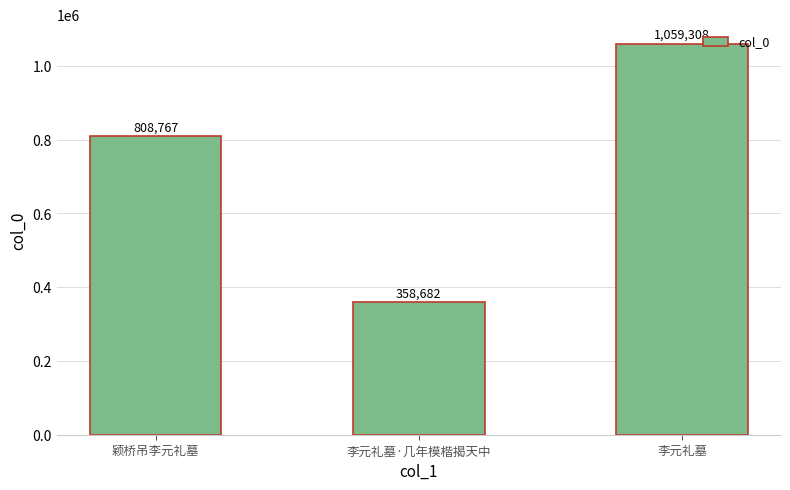

Does the chart contain stacked bars?

No